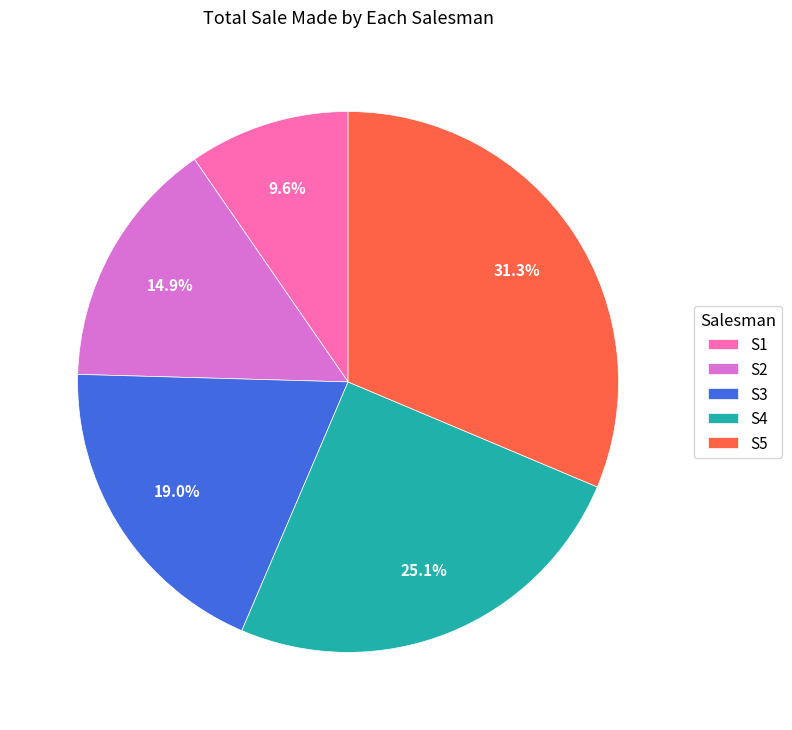

True or false: S1 accounts for 21% of the total.

False